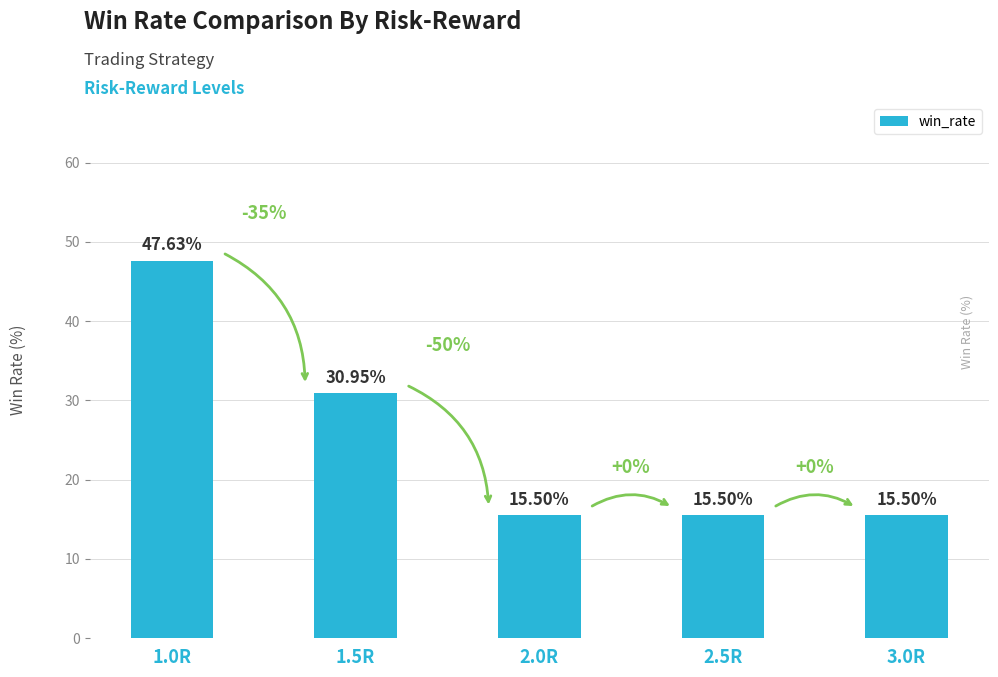

What is the maximum value shown in the chart?

47.6